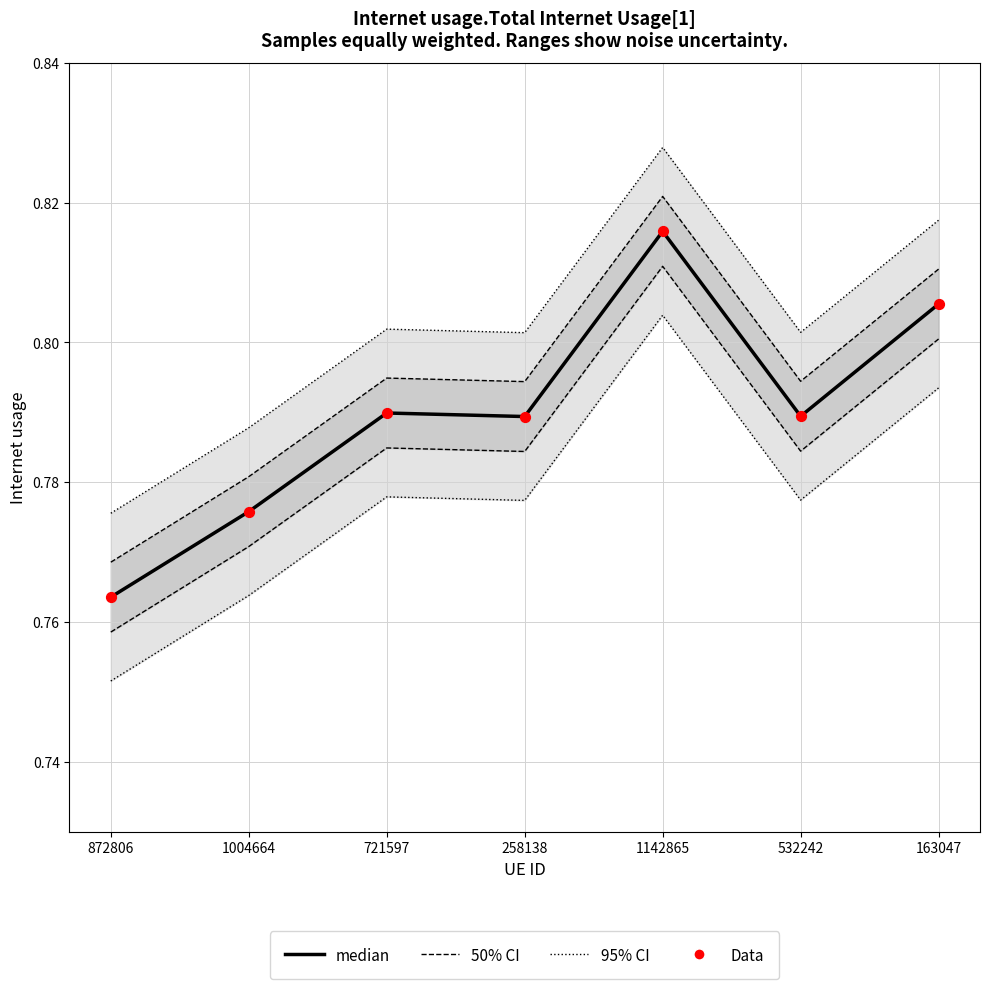

Which series has the largest total across all categories?

95% CI